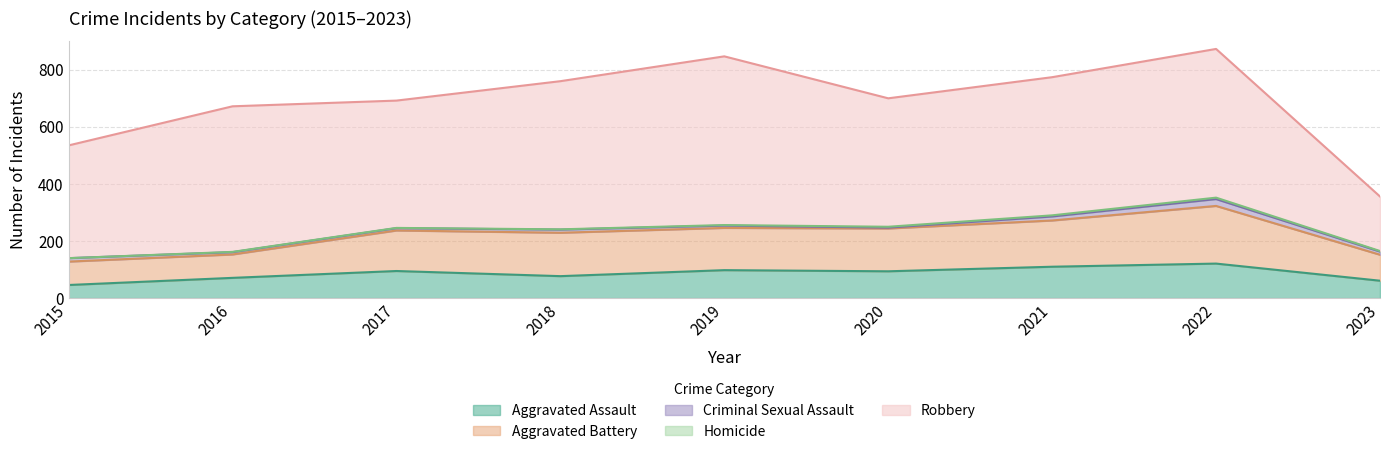

Rank the categories by Homicide value from lowest to highest.

2015, 2016, 2017, 2018, 2019, 2023, 2020, 2021, 2022